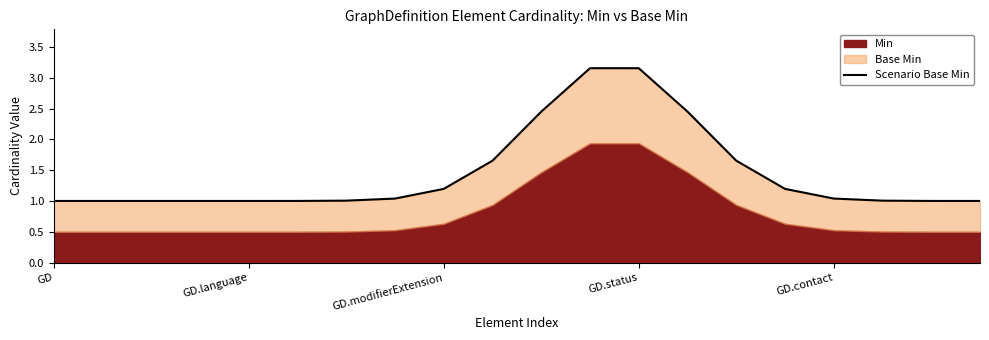

What is the value of the 5th point from the left?

1.0